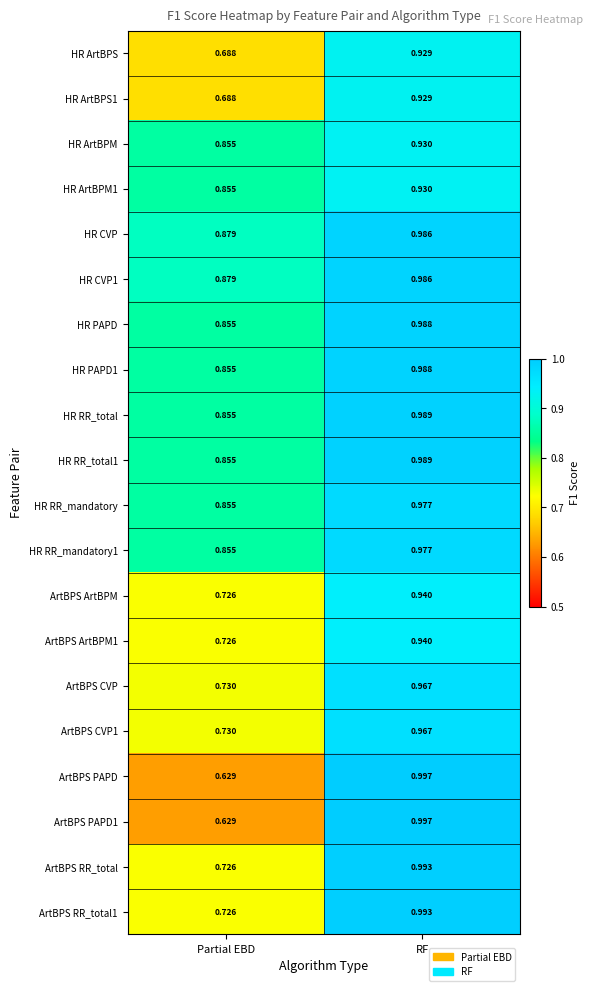

Rank the categories by HR ArtBPM value from highest to lowest.

RF, Partial EBD